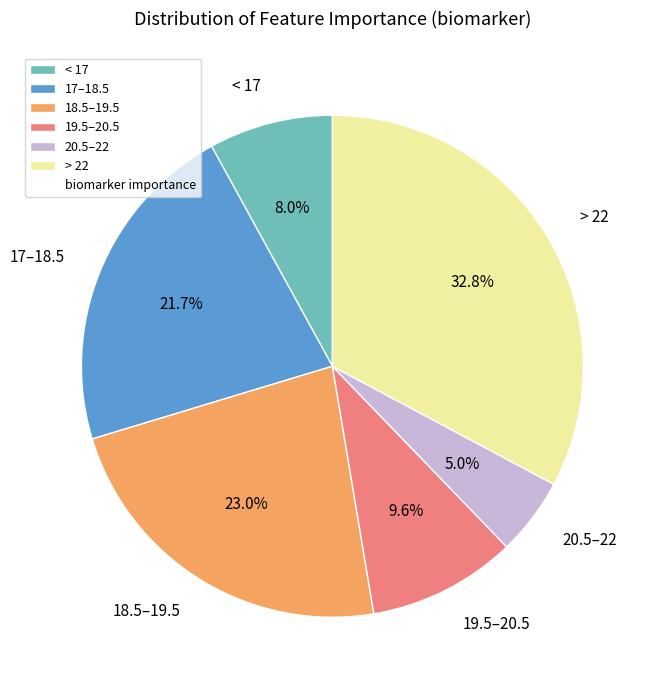

Rank the categories by value from lowest to highest.

20.5–22, < 17, 19.5–20.5, 17–18.5, 18.5–19.5, > 22